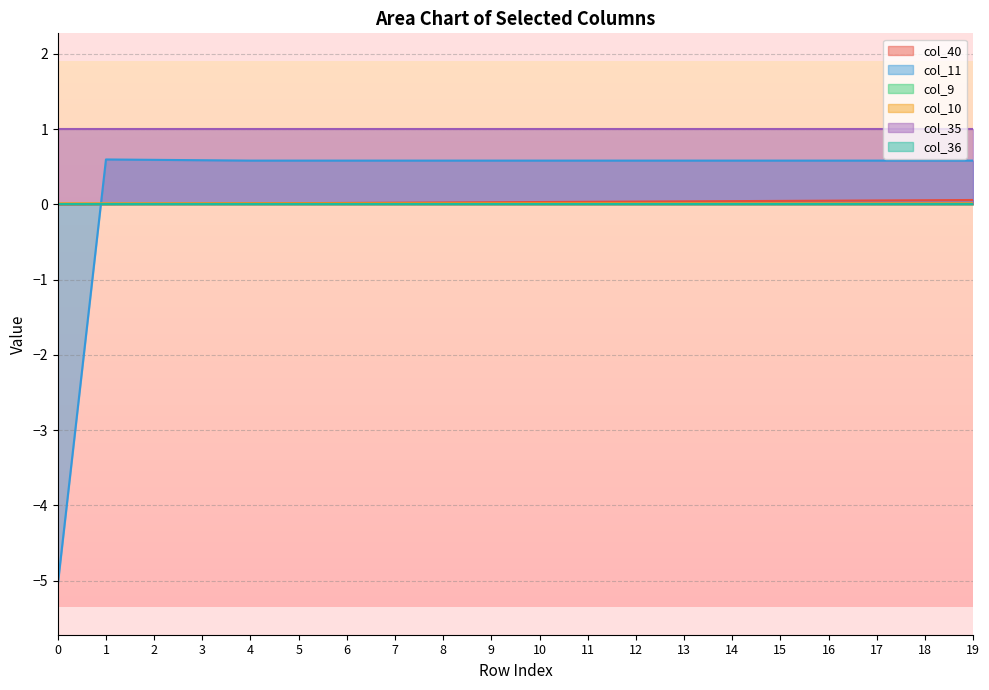

Between 7 and 6, which is larger?

7